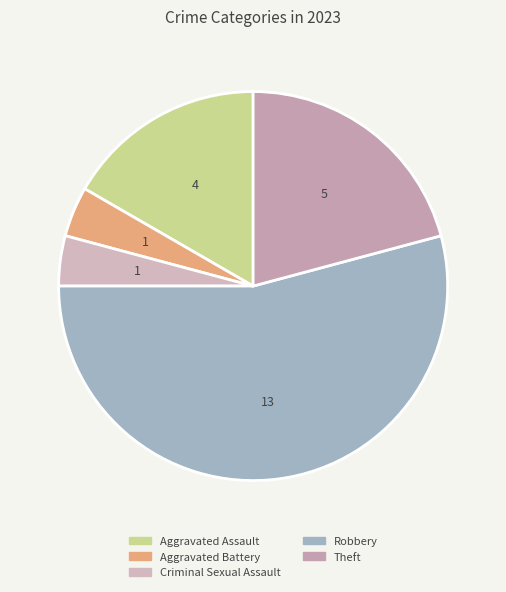

To the nearest percent, what is the difference between the Criminal Sexual Assault and Theft slice percentages?

17%